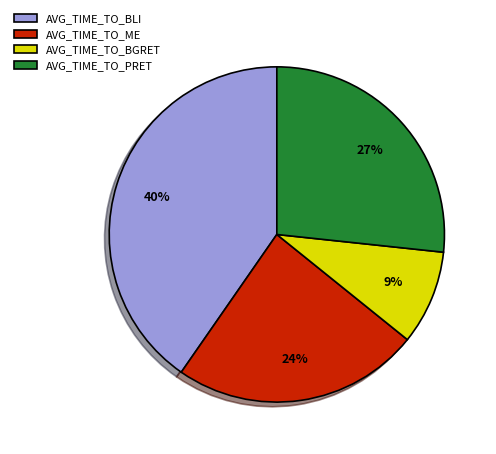

Do AVG_TIME_TO_BGRET and AVG_TIME_TO_ME together represent more than half of the pie?

No